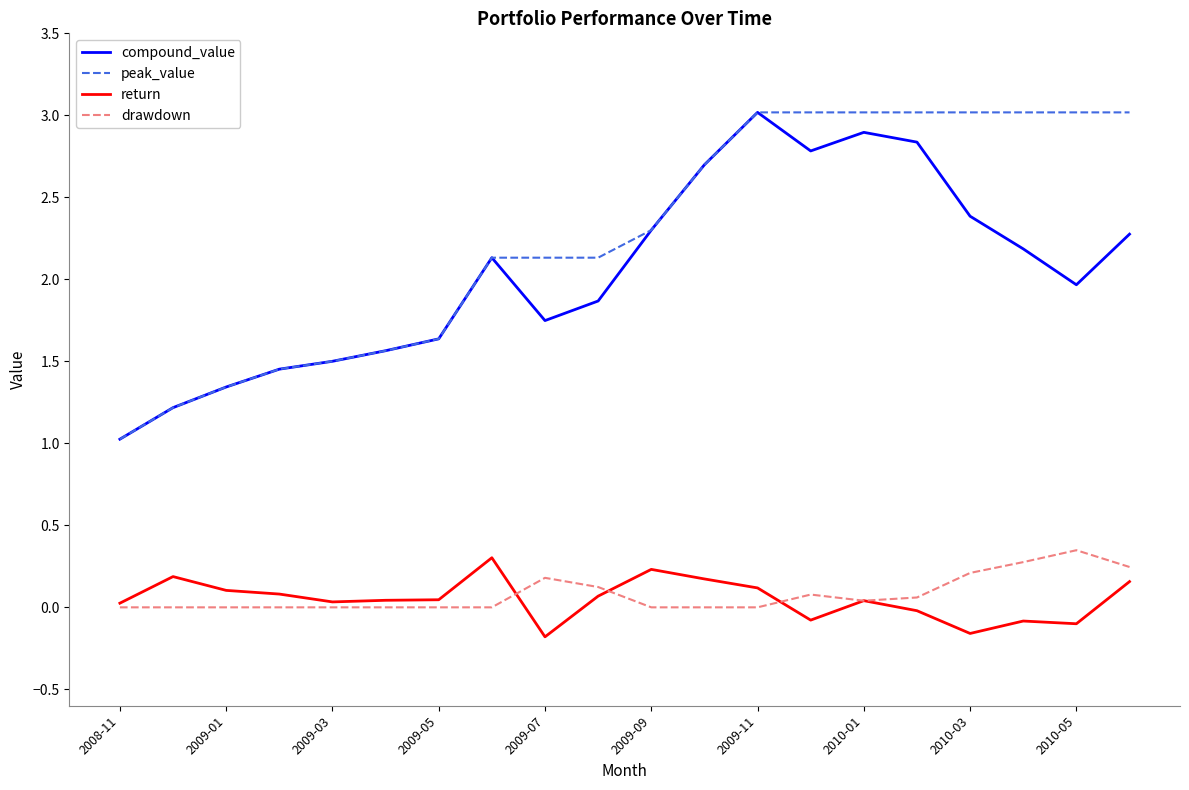

Which series has the largest total across all categories?

peak_value